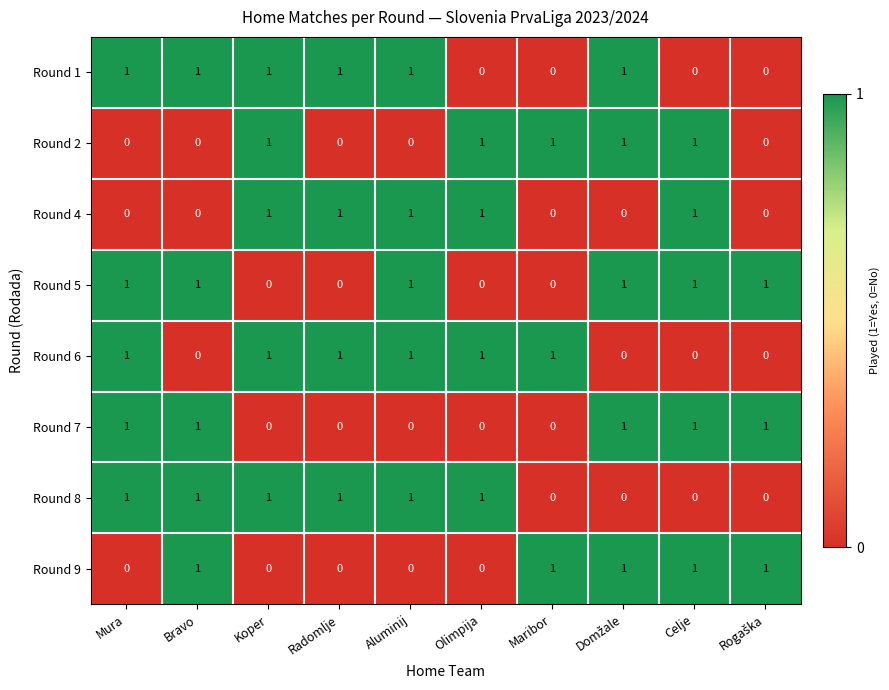

At how many categories does at least one series exceed 0?

10